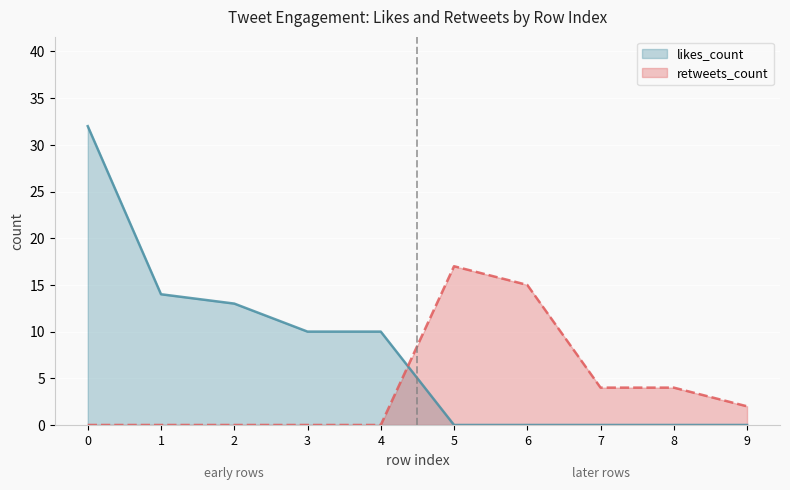

The retweets_count series shows 5 at 5. True or false?

False